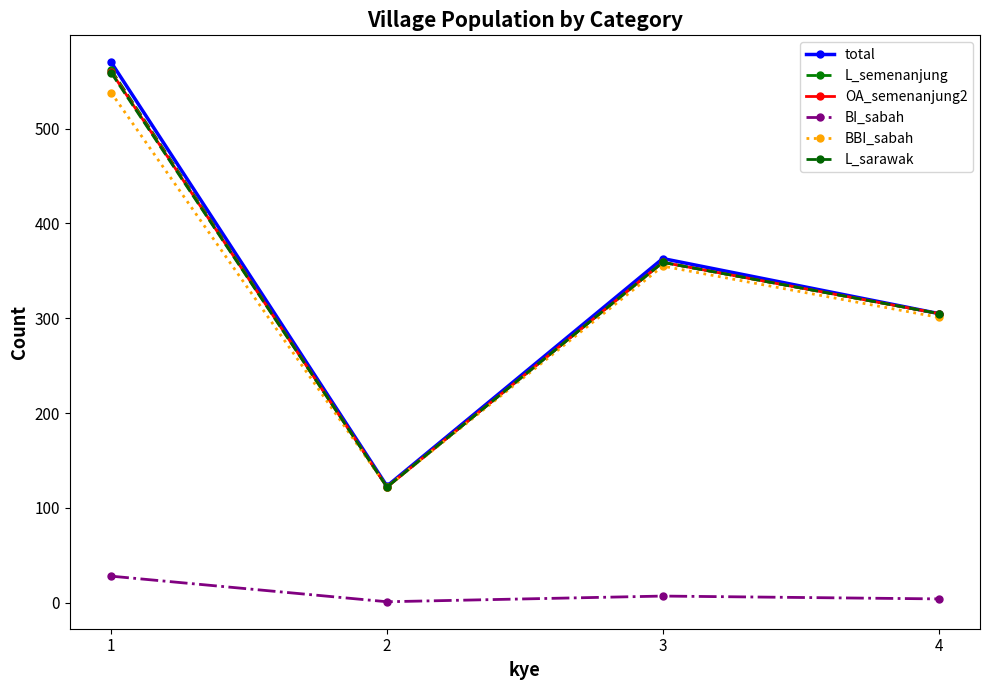

At which category does the chart reach its peak across all series?

1